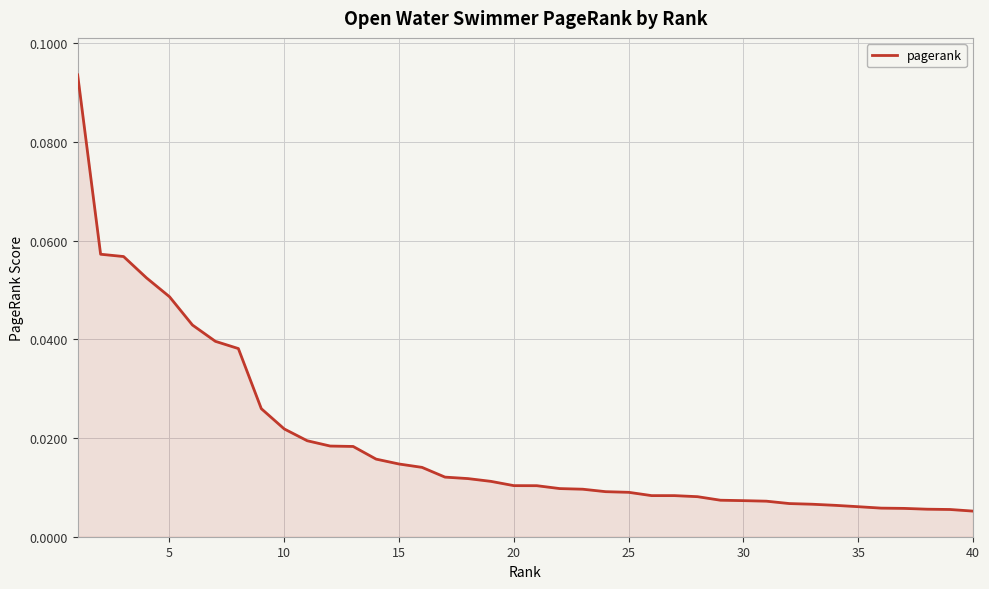

How many lines are shown in the chart?

1